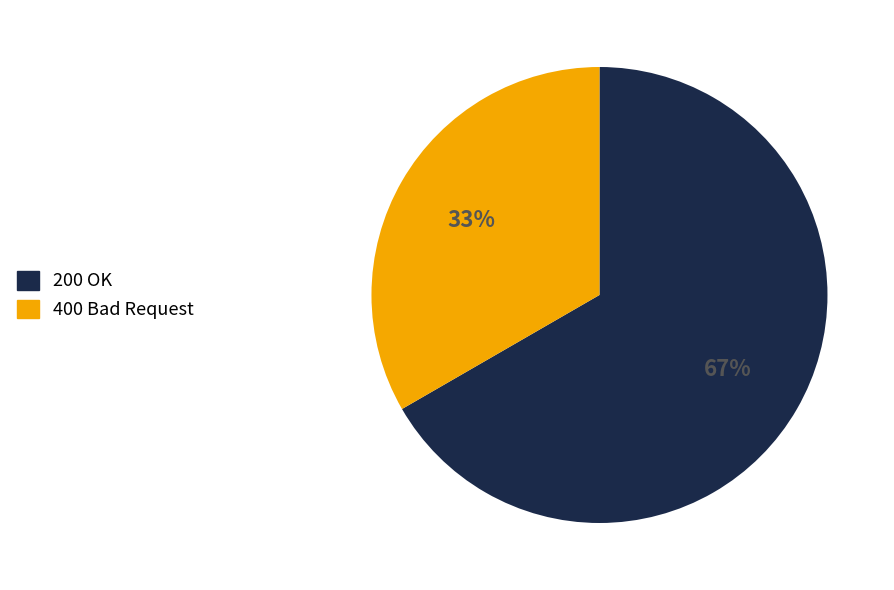

Is it true that 200 OK is 67% of the pie?

True